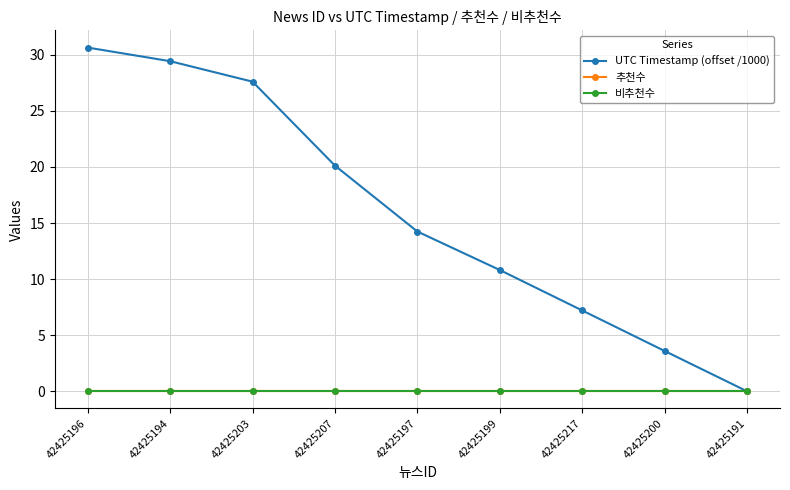

Is this an area chart (filled region under the line)?

No